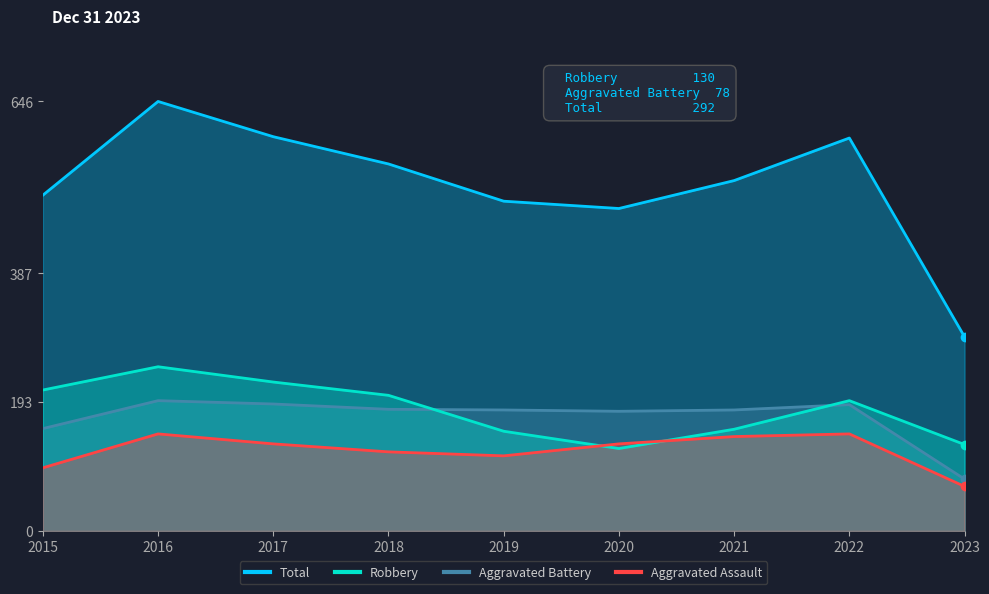

How many interior local valleys does the Aggravated Assault series have?

1